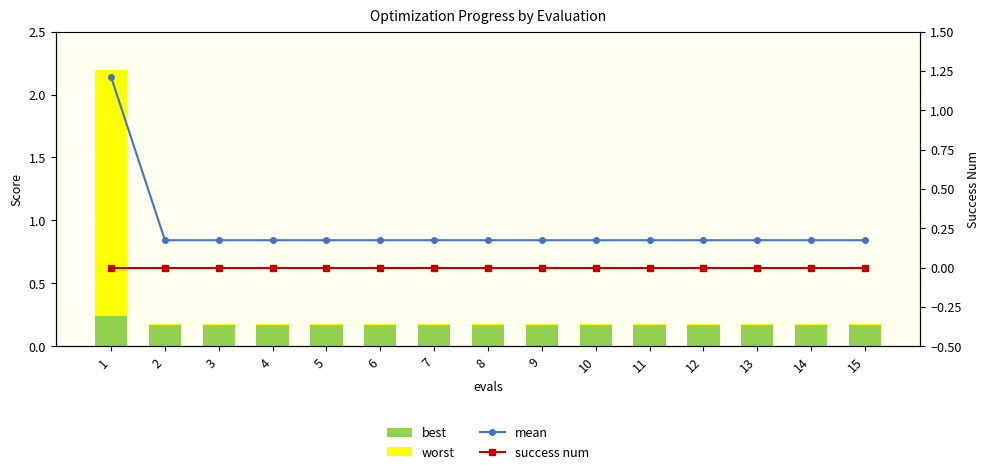

What is the value of the mean bar at the 14th from the left?

0.2